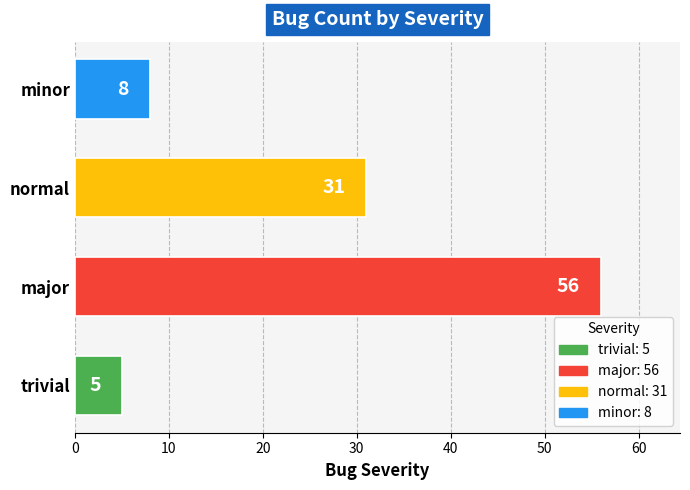

Reading bottom to top, list all the values displayed in this chart.

5	56	31	8